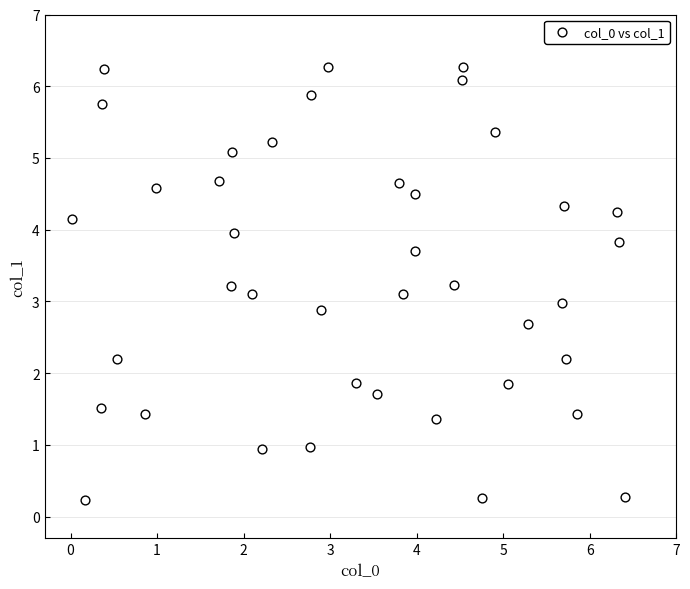

What is the range of Y values (max minus min)?

6.0